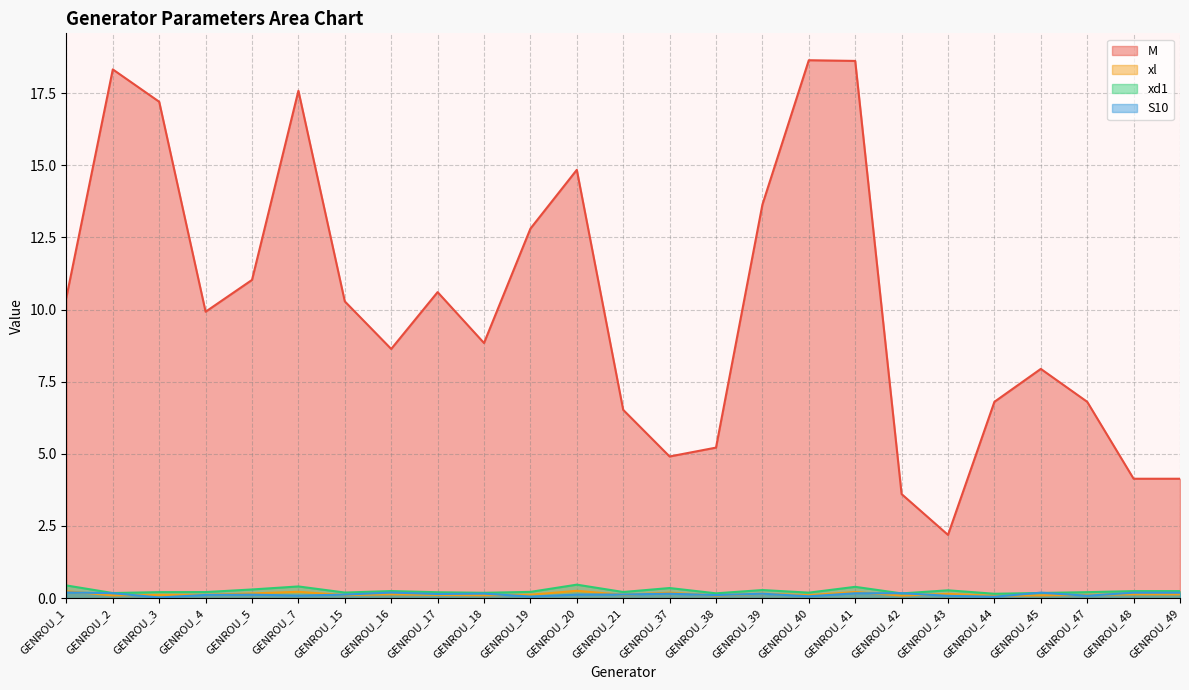

Reading left to right, transcribe all the data shown in this chart.

M: 10.4	18.3	17.2	9.9	11.0	17.6	10.3	8.6	10.6	8.8	12.8	14.8	6.5	4.9	5.2	13.6	18.6	18.6	3.6	2.2	6.8	7.9	6.8	4.1	4.1
xl: 0.2	0.1	0.1	0.1	0.2	0.2	0.1	0.1	0.1	0.1	0.1	0.3	0.1	0.2	0.1	0.2	0.1	0.2	0.1	0.1	0.1	0.1	0.1	0.1	0.1
xd1: 0.4	0.2	0.2	0.2	0.3	0.4	0.2	0.2	0.2	0.2	0.2	0.5	0.2	0.3	0.2	0.3	0.2	0.4	0.2	0.3	0.2	0.2	0.2	0.2	0.2
S10: 0.2	0.2	0.0	0.1	0.1	0.1	0.1	0.2	0.1	0.2	0.1	0.1	0.1	0.2	0.1	0.2	0.1	0.2	0.2	0.1	0.0	0.2	0.1	0.2	0.2